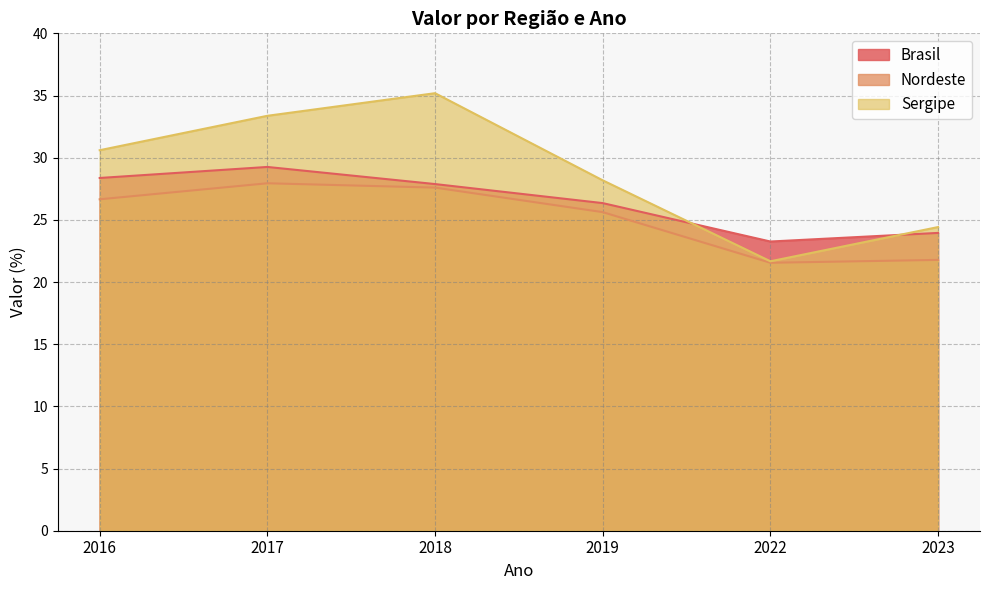

What is the minimum value for Sergipe?

21.7